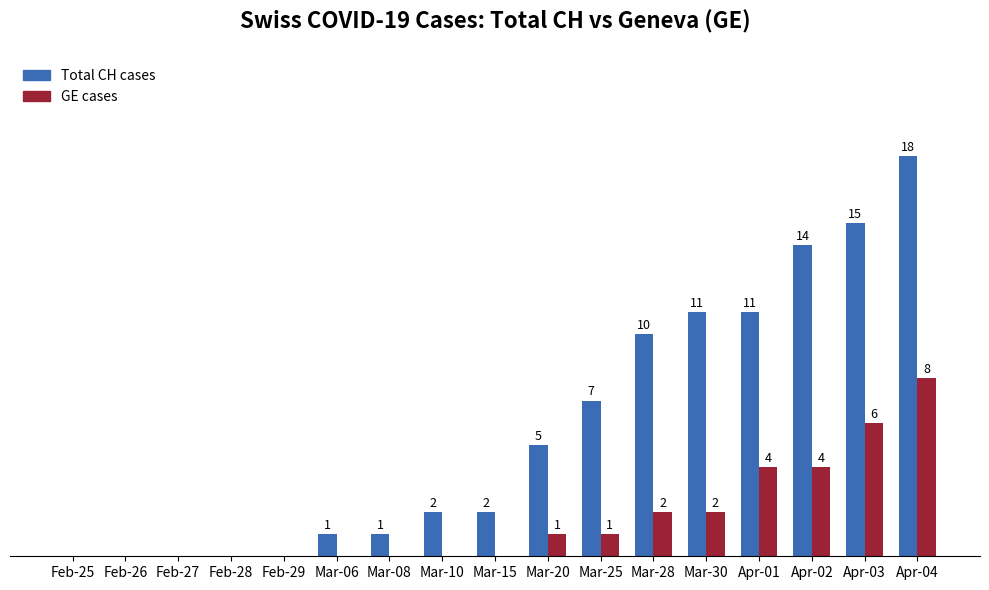

Which series has the largest total across all categories?

Total CH cases